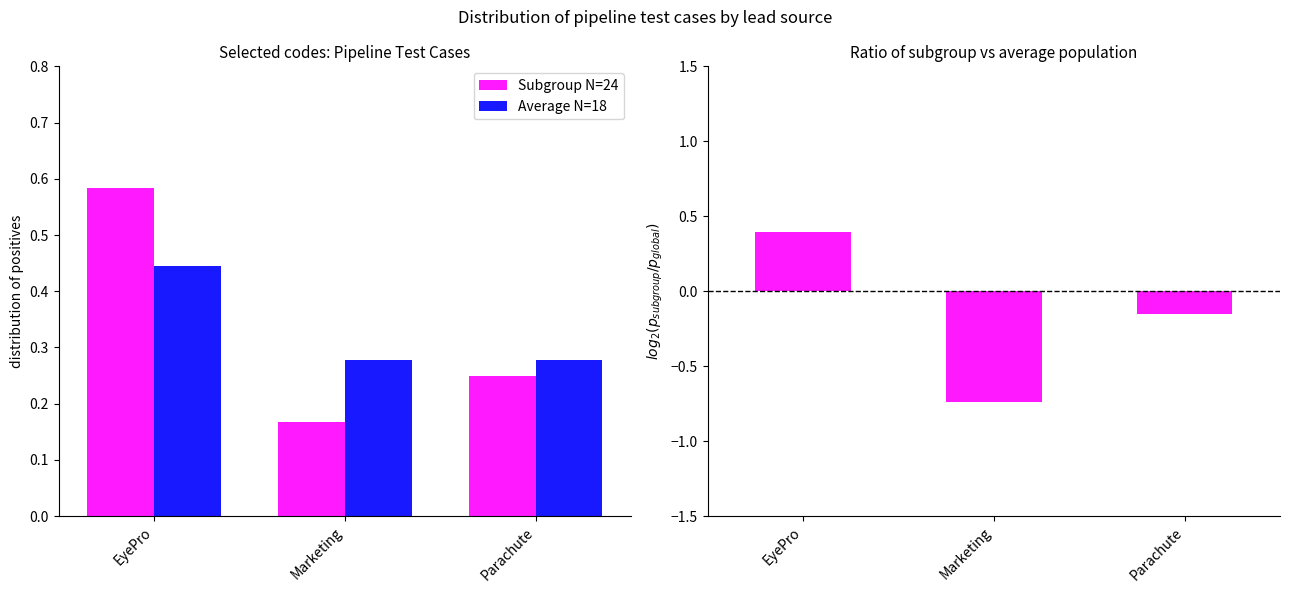

Rank the series by their maximum value, from lowest to highest.

log2 ratio, Average N=18, Subgroup N=24